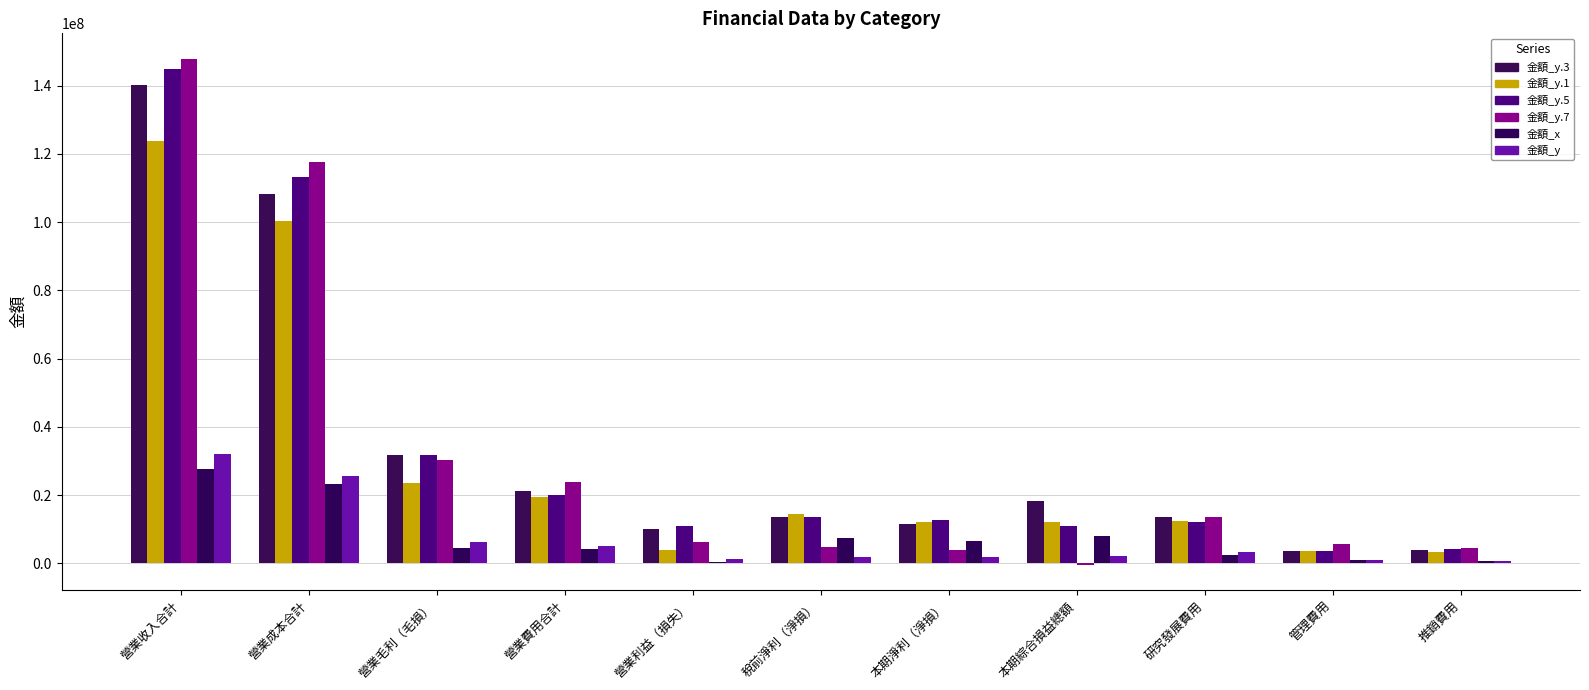

Count the number of data series in this chart.

6